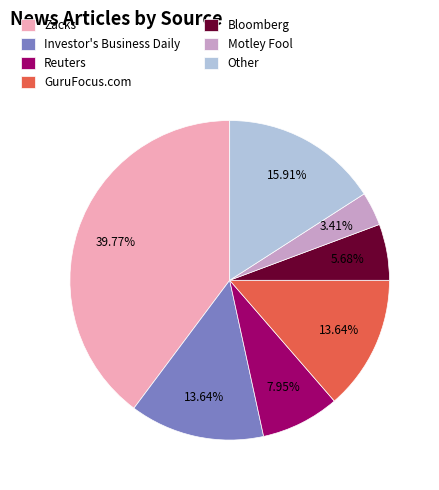

How many slices are in this pie chart?

7